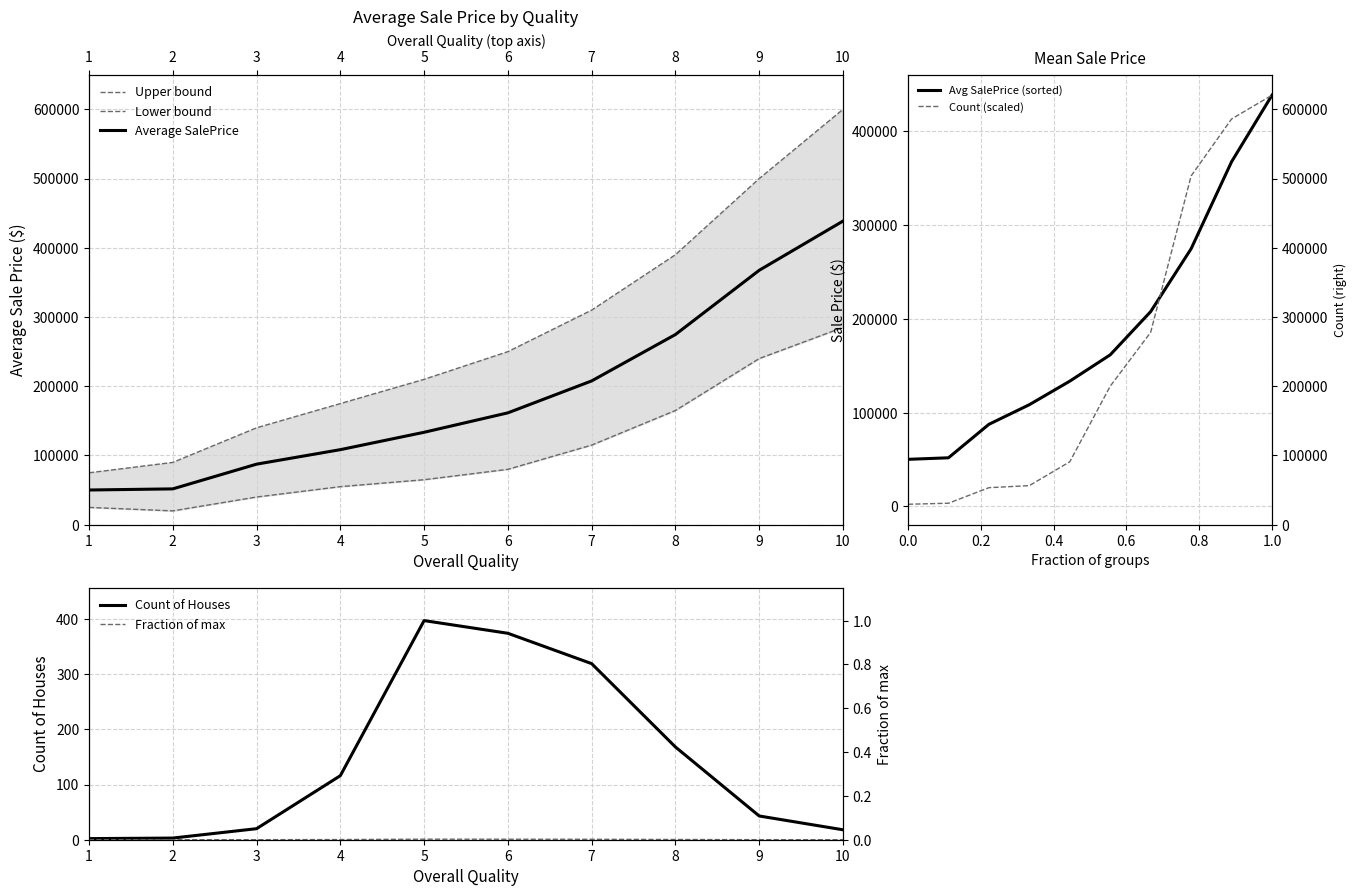

What is the value of the Count point at the 6th from the left?

374